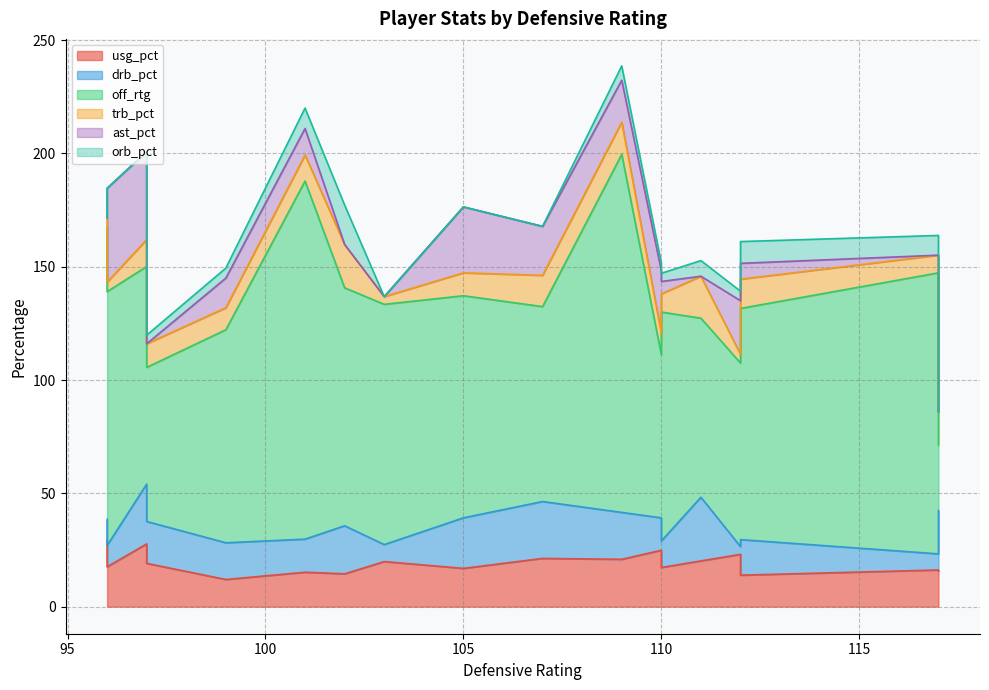

In ast_pct, how many points are higher than both neighbors (excluding endpoints)?

5